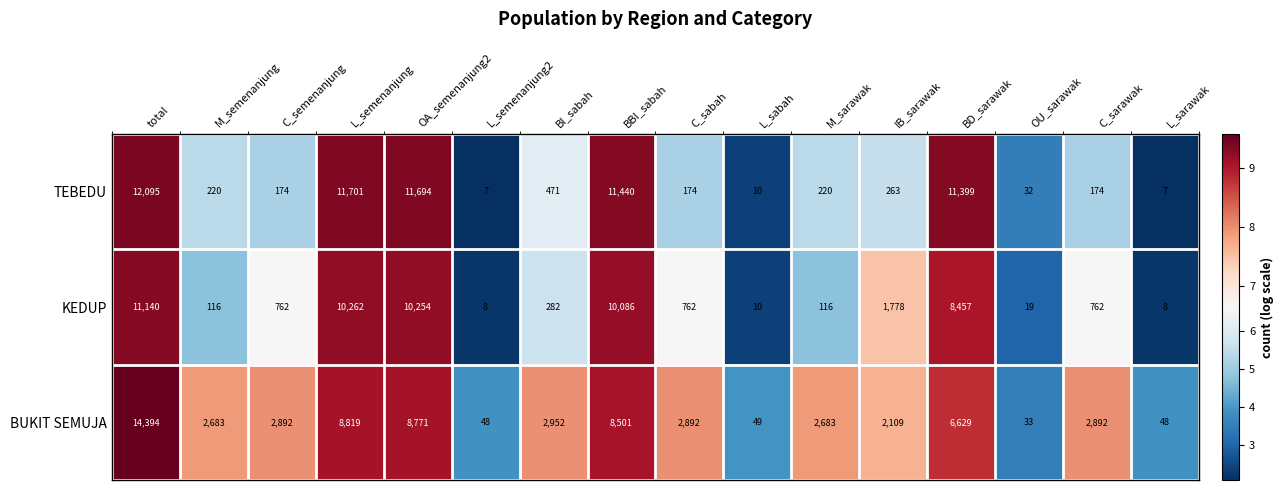

Rank the series by their average value, from lowest to highest.

KEDUP, TEBEDU, BUKIT SEMUJA